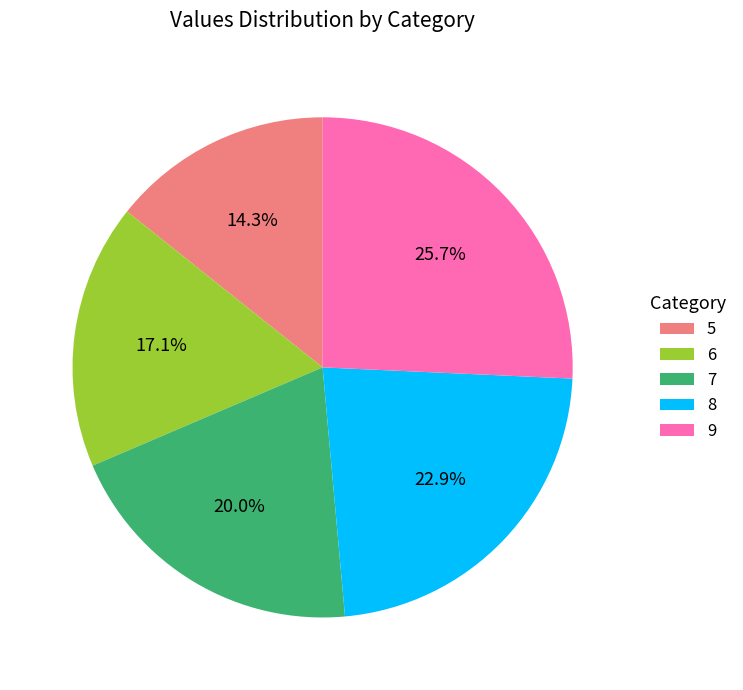

Does any single category account for the majority?

No